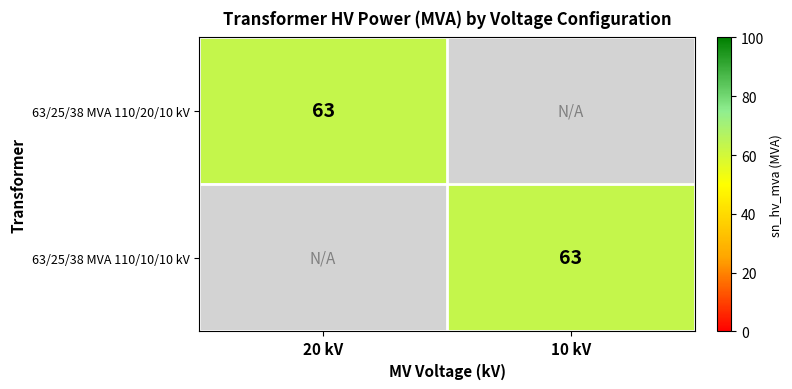

Is it true that 63/25/38 MVA 110/20/10 kV equals 28 at 20 kV?

False